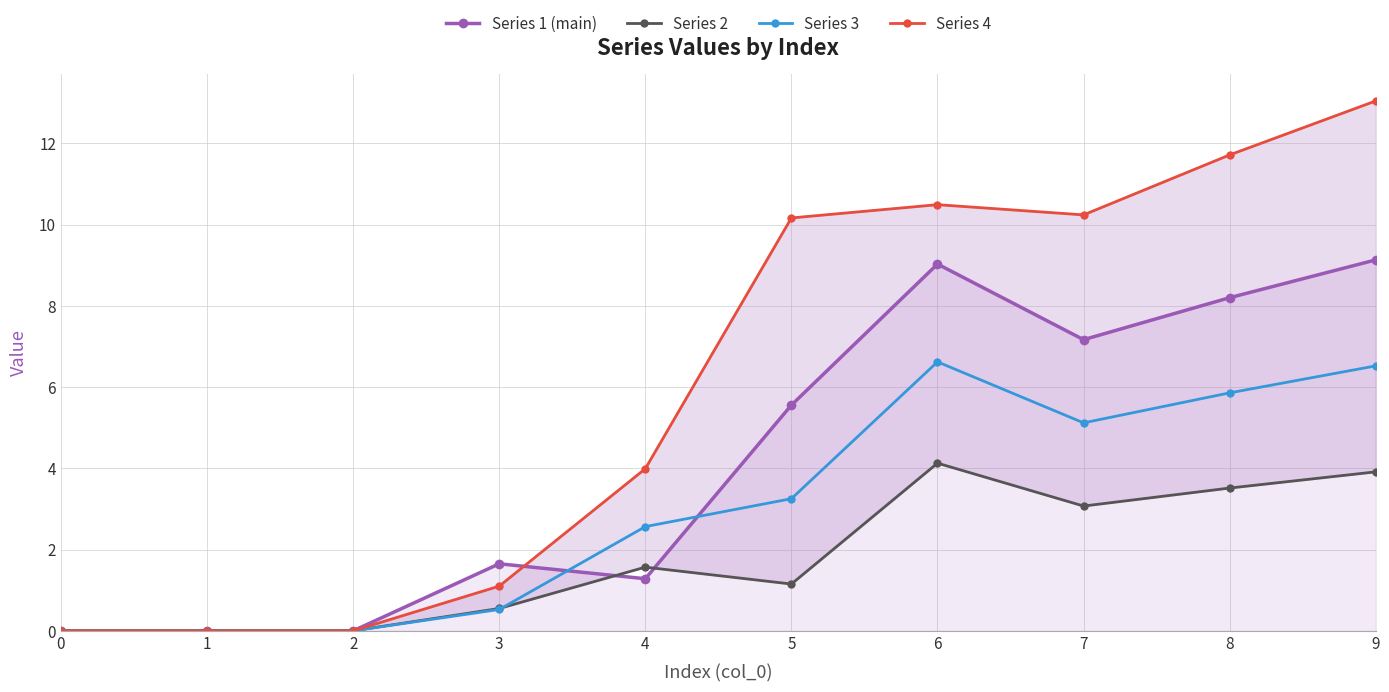

What is the greatest value displayed?

13.0